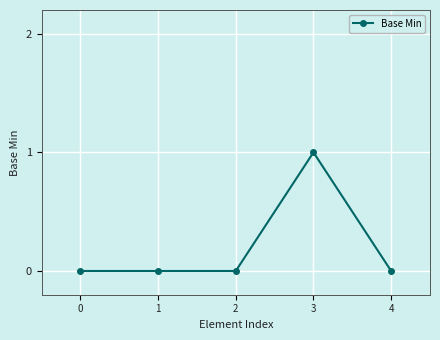

Is it true that the value at 1 is 0?

True